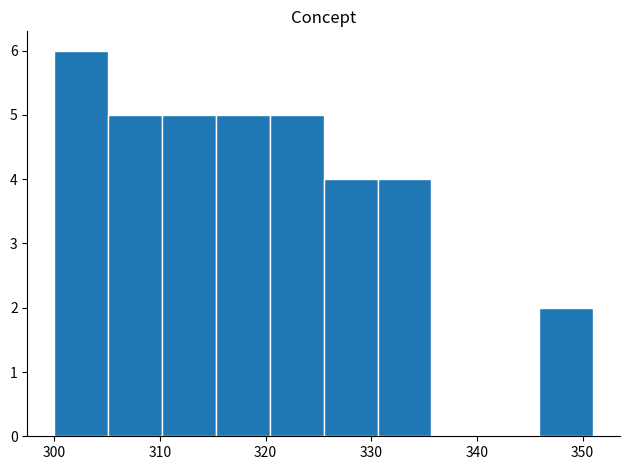

How tall is the bar that spans 345.9 to 351.0 on the x-axis? Neither the bar edges nor the heights are printed on the chart, so give them approximately, as read against the axes.

2